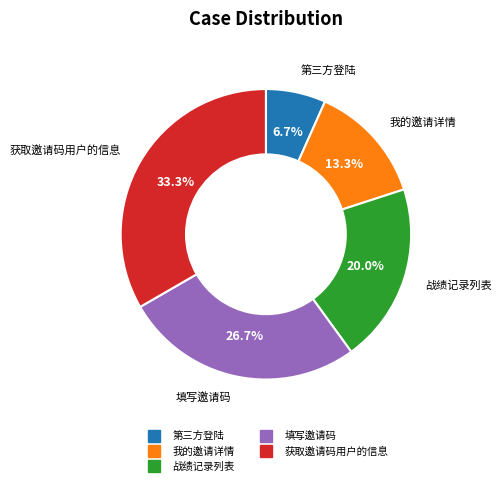

To the nearest percent, what percentage of the pie is 获取邀请码用户的信息?

33%